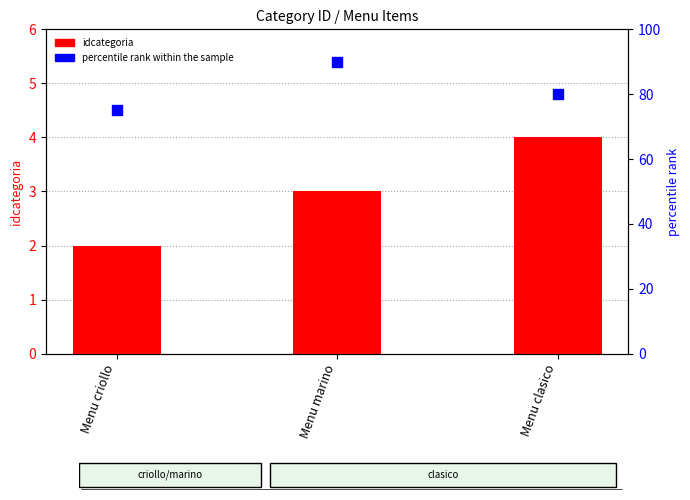

What are all the series names shown in the legend?

idcategoria, percentile rank within the sample